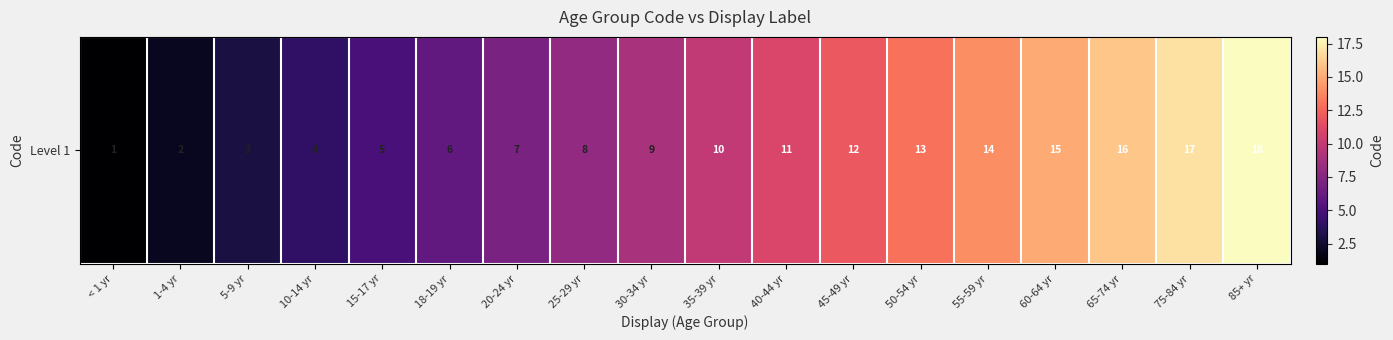

How many data points are above 10?

8